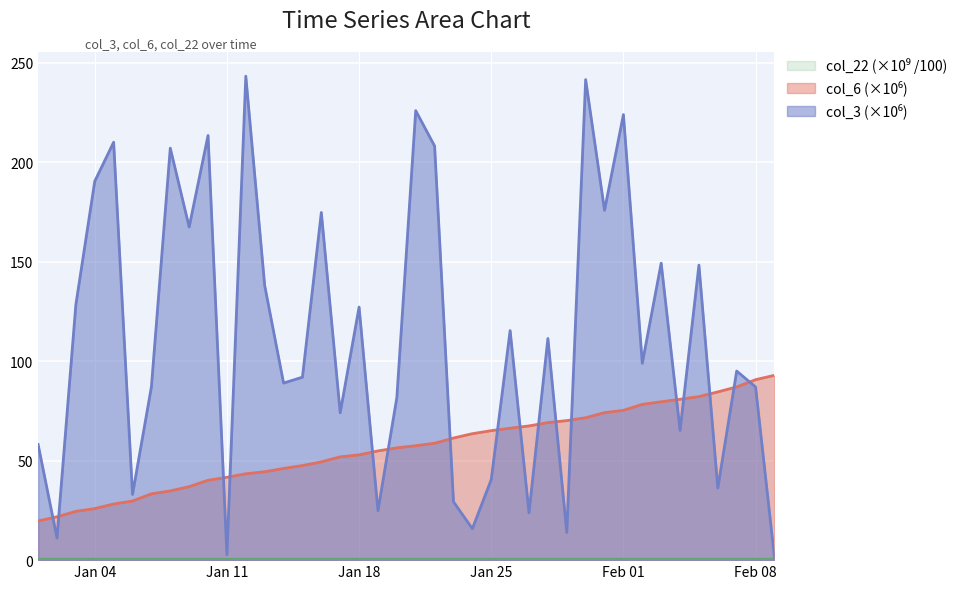

Where do col_3 (bytes) and col_6 (count) first cross each other?

2022-01-01 and 2022-01-02